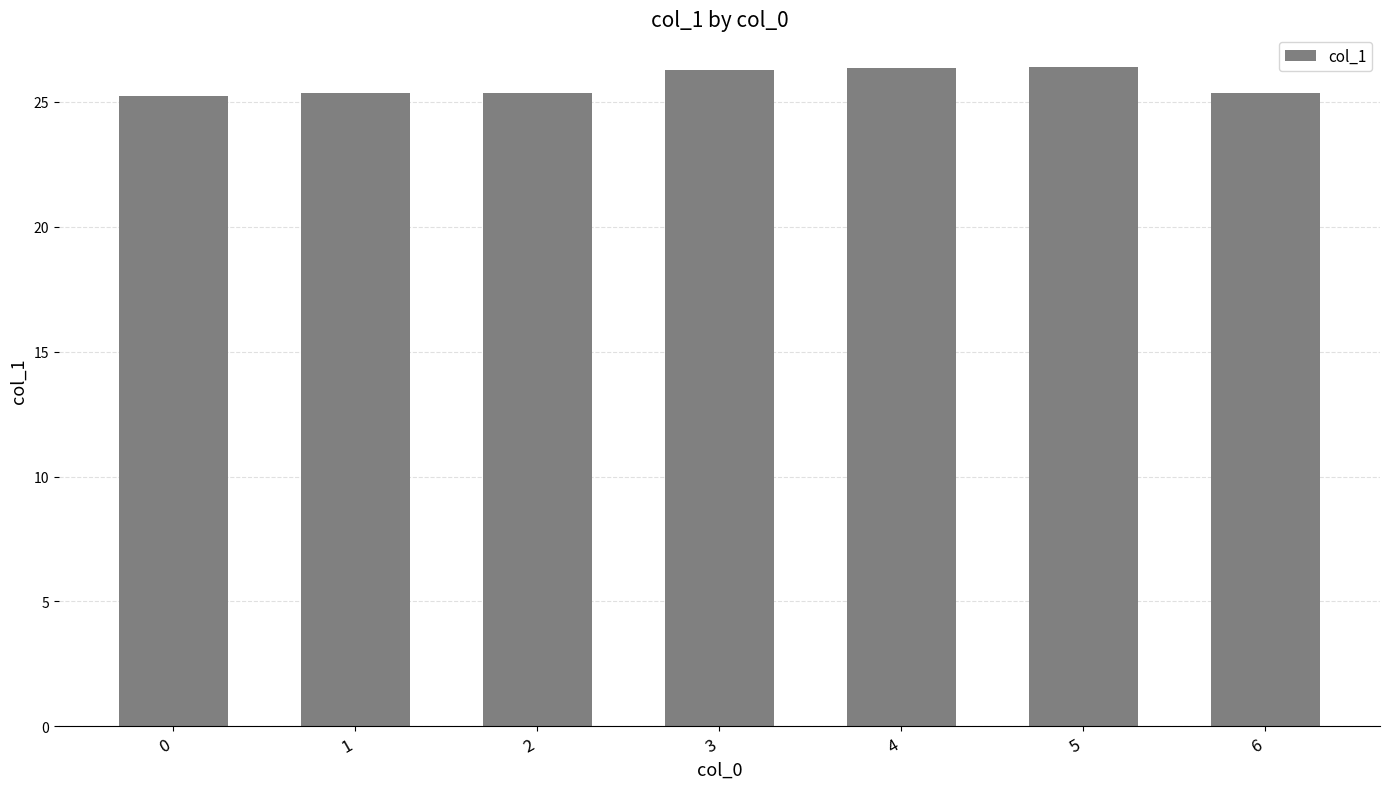

What is the difference between the values at 1 and 3?

0.9